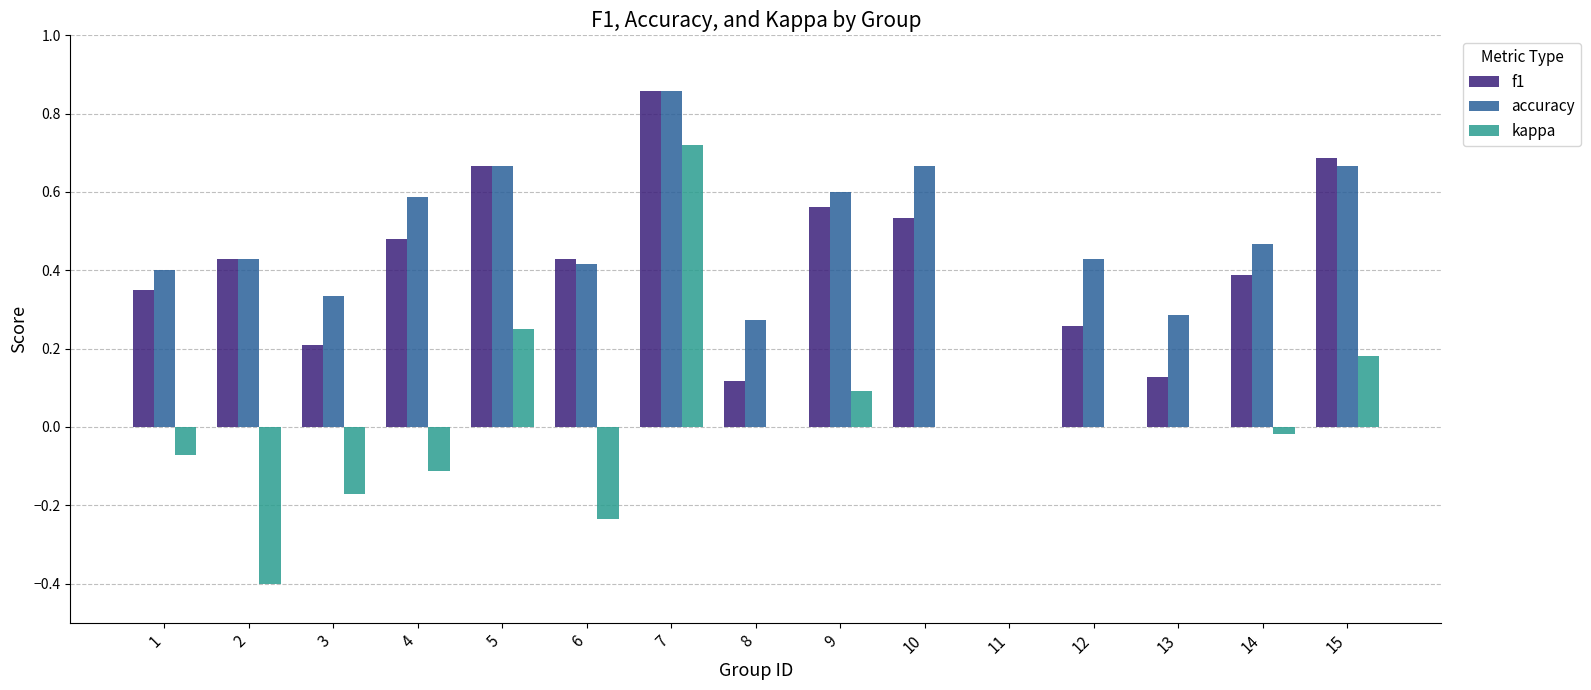

How many values in f1 are above zero?

14